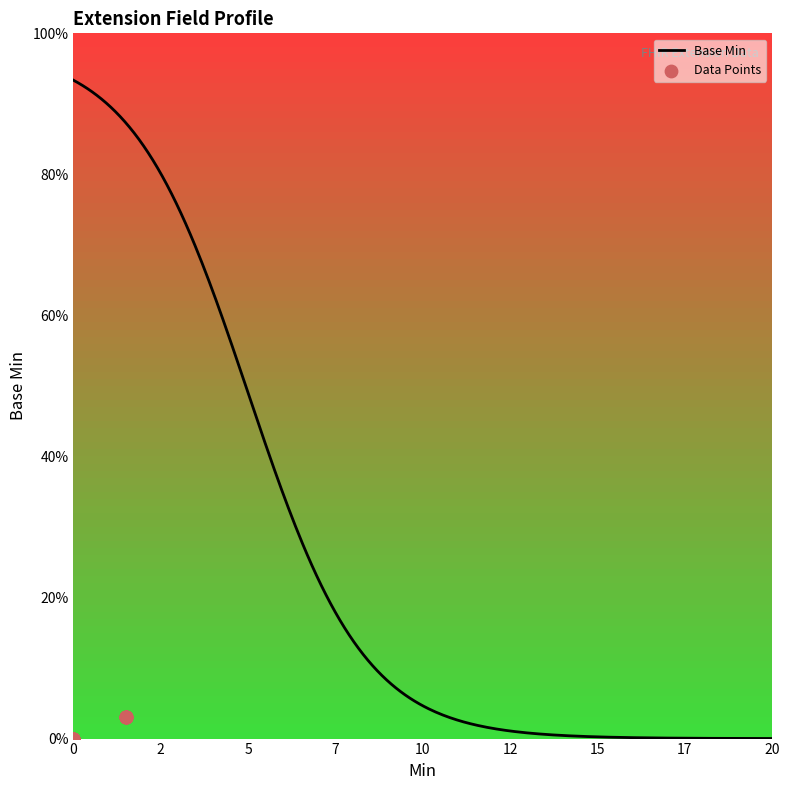

Between 0 and 1, which is larger?

1